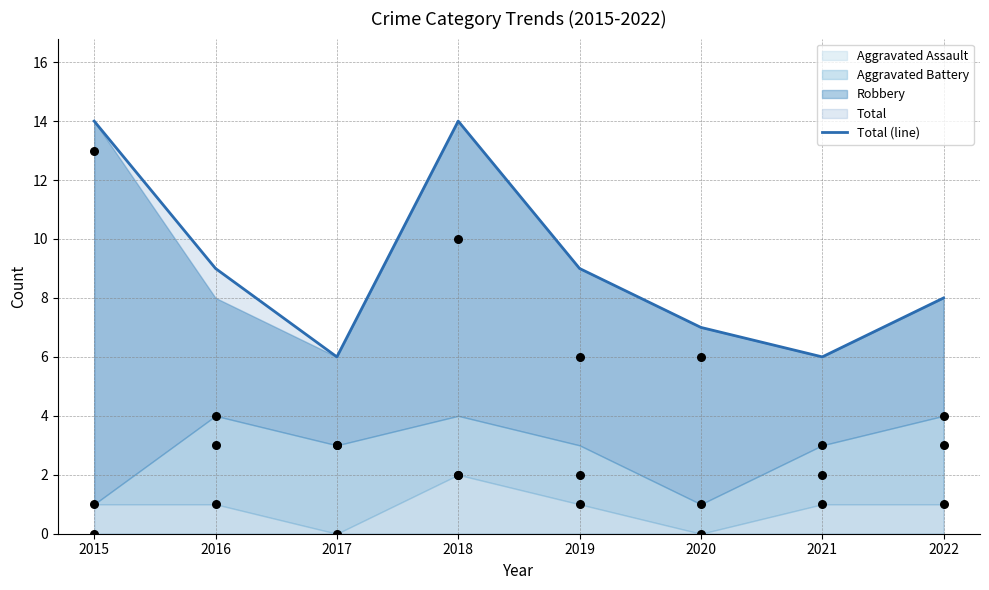

What is the ratio of the value at 2022 to the value at 2016?

0.9